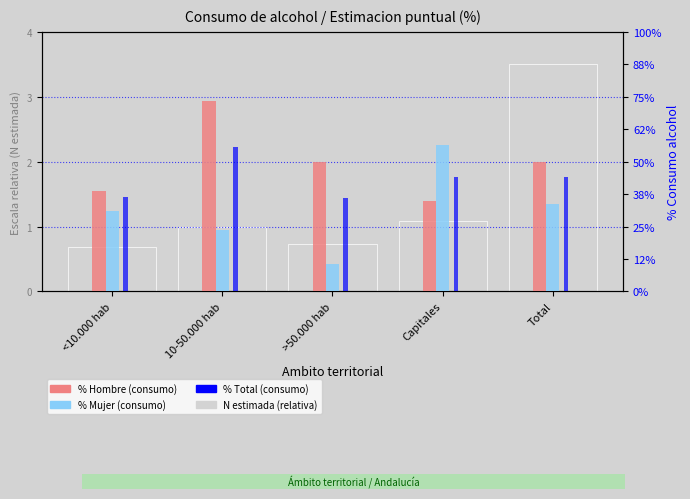

Reading right to left, list all the values displayed in this chart.

% Hombre (consumo): 2.0	1.4	2.0	2.9	1.6
% Mujer (consumo): 1.4	2.3	0.4	0.9	1.2
% Total (consumo): 1.8	1.8	1.4	2.2	1.4